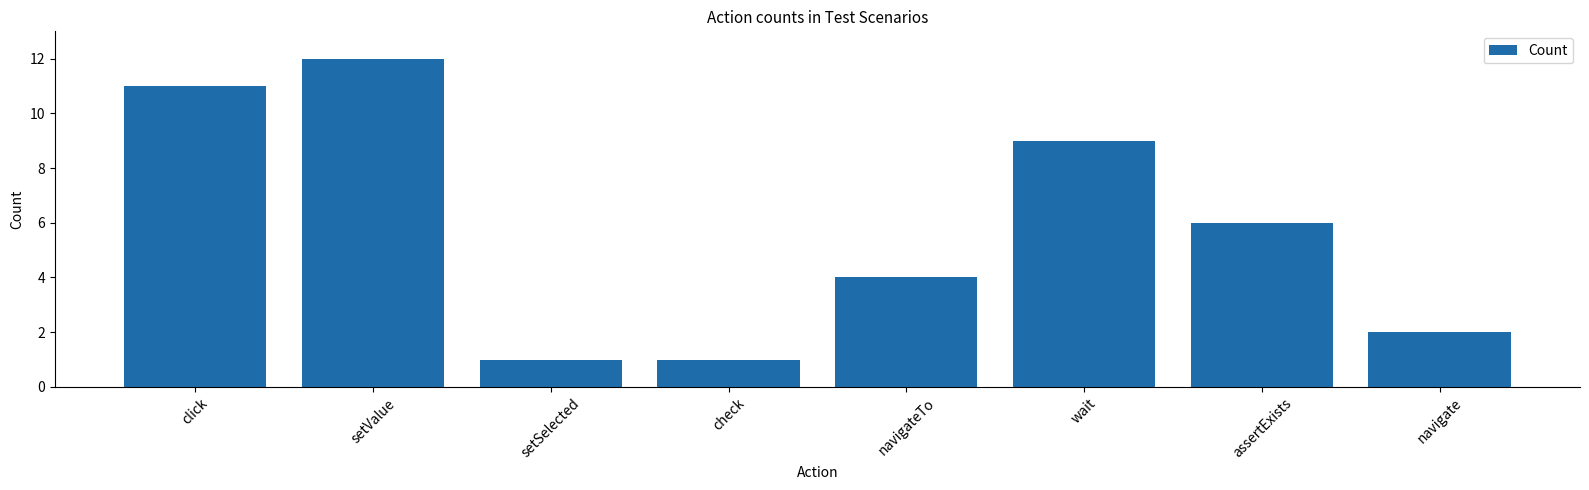

Is it true that the value at setValue is 12?

True